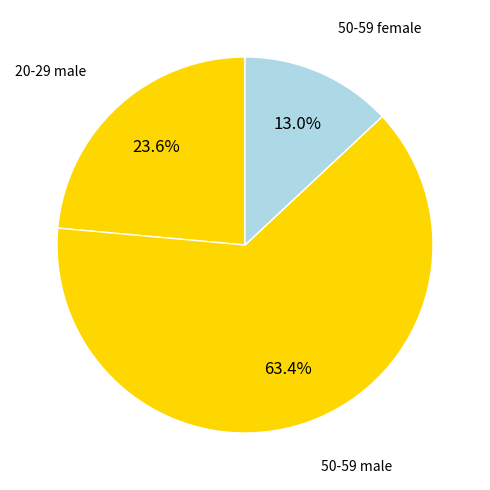

Between 50-59 male and 50-59 female, which is larger?

50-59 male